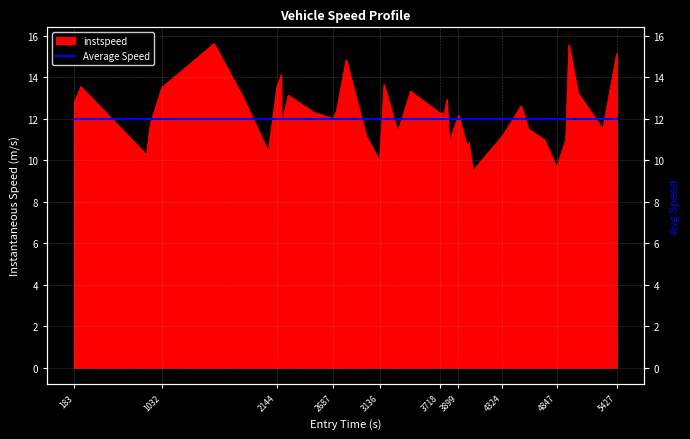

What is the value of the 12th point from the left?

13.1